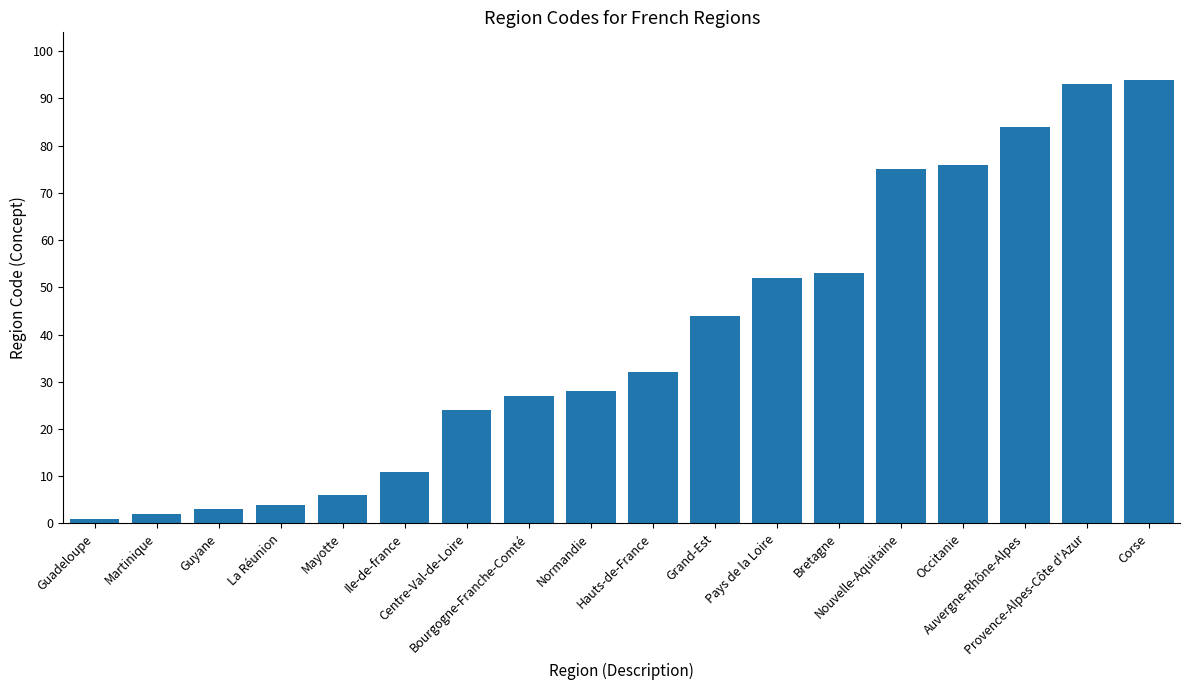

Rank the categories by value from lowest to highest.

Guadeloupe, Martinique, Guyane, La Réunion, Mayotte, Ile-de-france, Centre-Val-de-Loire, Bourgogne-Franche-Comté, Normandie, Hauts-de-France, Grand-Est, Pays de la Loire, Bretagne, Nouvelle-Aquitaine, Occitanie, Auvergne-Rhône-Alpes, Provence-Alpes-Côte d'Azur, Corse